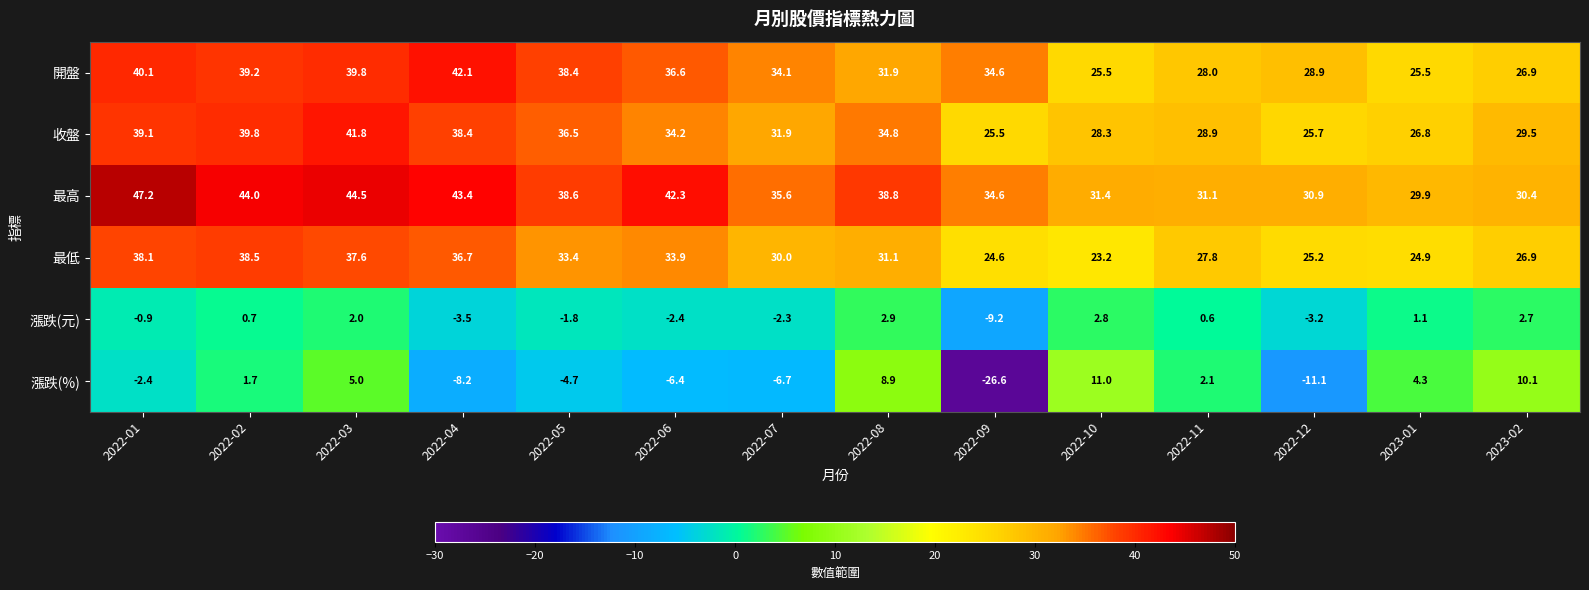

Which series changed the most between 2022-01 and 2022-05?

最高